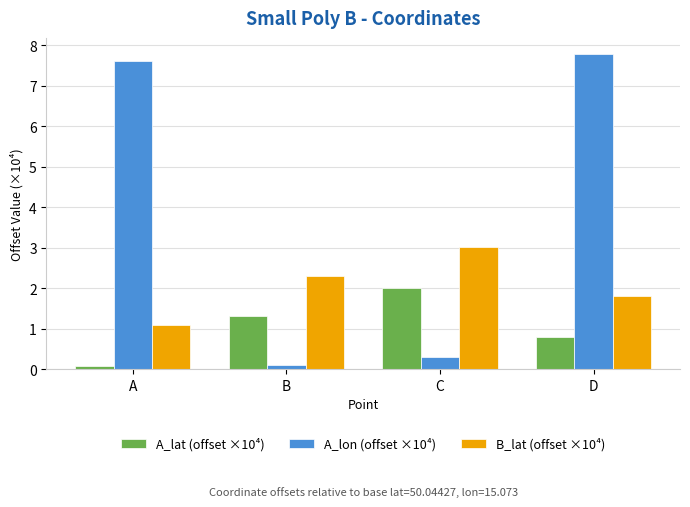

Rank the series by their average value, from highest to lowest.

A_lon (offset ×10⁴), B_lat (offset ×10⁴), A_lat (offset ×10⁴)